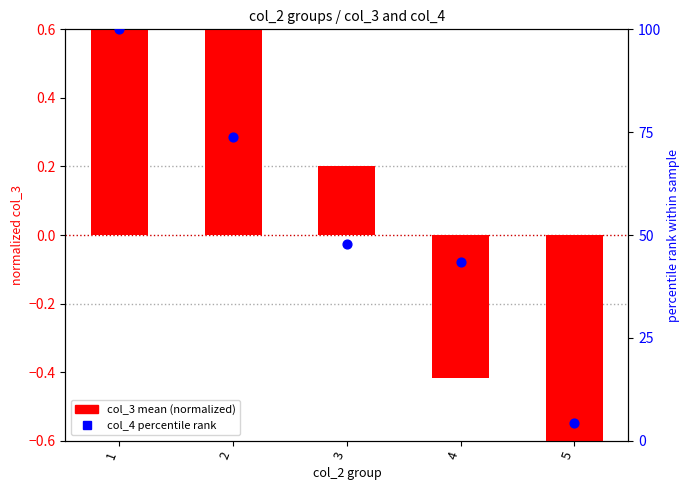

Which series has the widest spread of Y values?

col_4 percentile rank